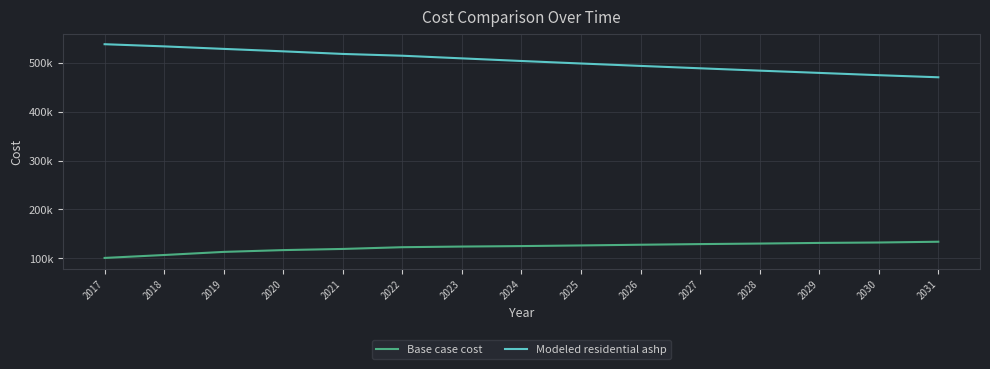

Does the chart have visible grid lines?

Yes